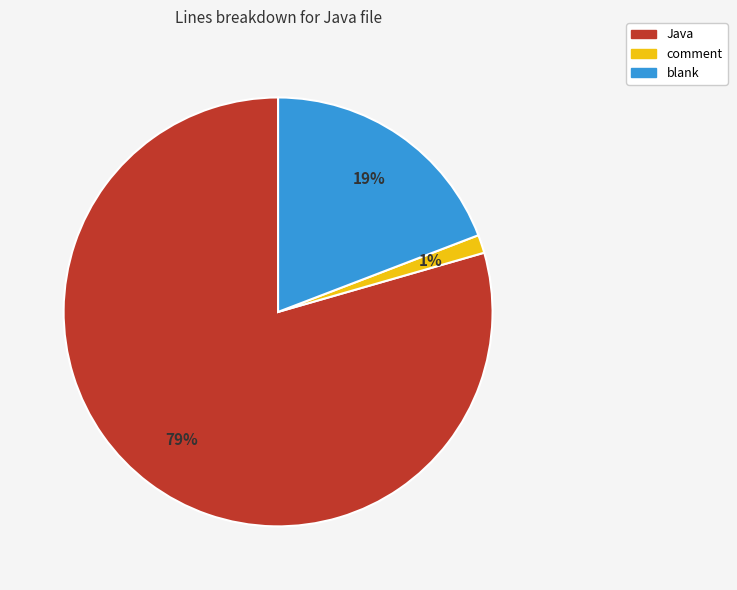

Which slice is the largest?

Java